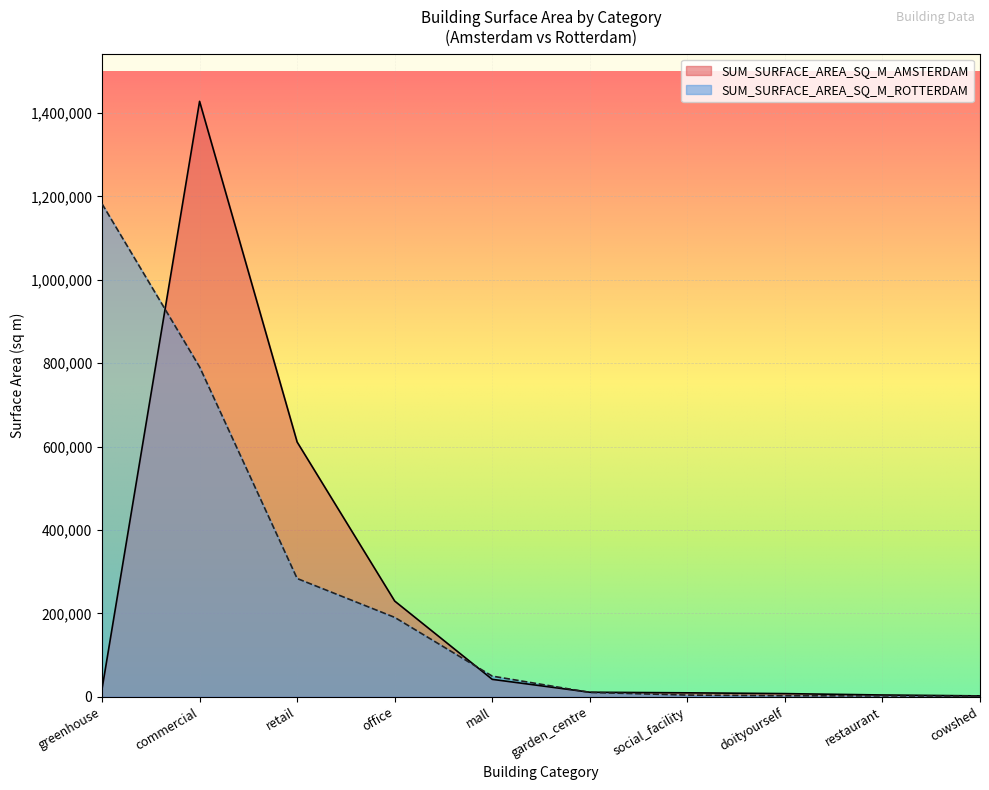

What are all the series names shown in the legend?

SUM_SURFACE_AREA_SQ_M_AMSTERDAM, SUM_SURFACE_AREA_SQ_M_ROTTERDAM